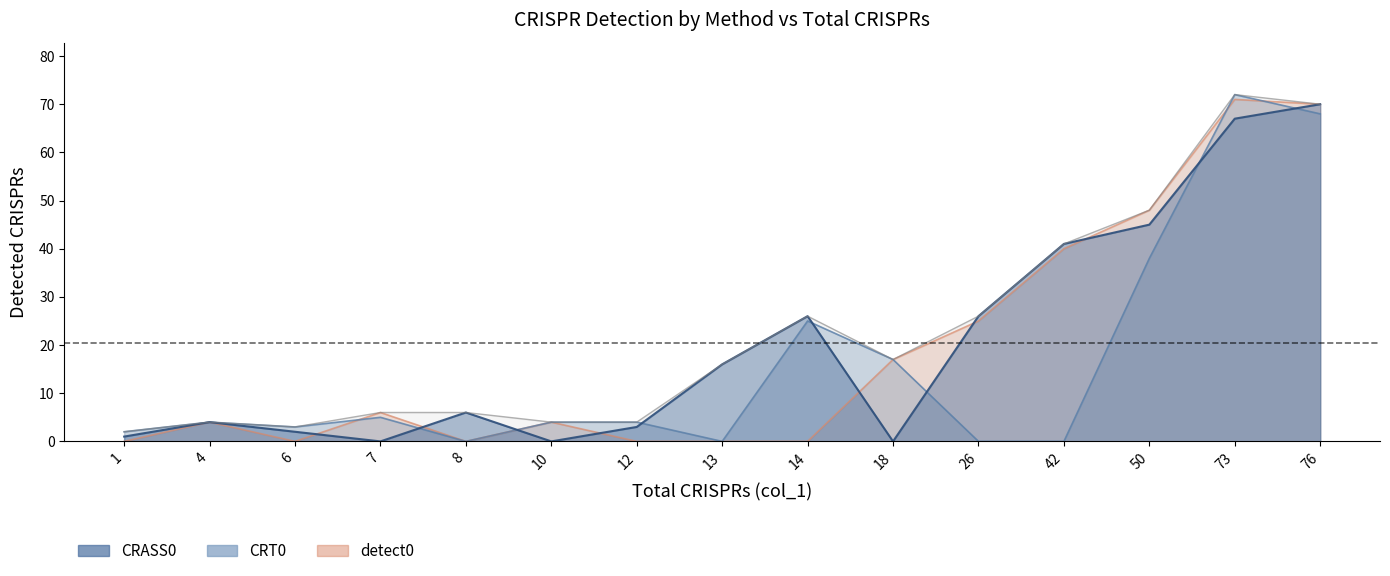

What is the average value of the detect0 series?

19